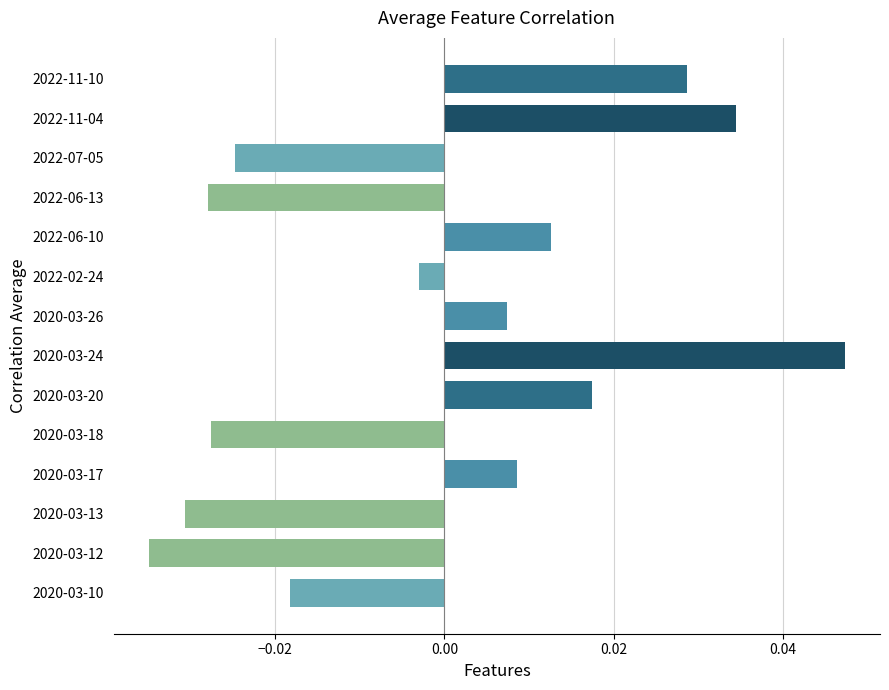

Between 2022-07-05 and 2020-03-12, which is larger?

2022-07-05